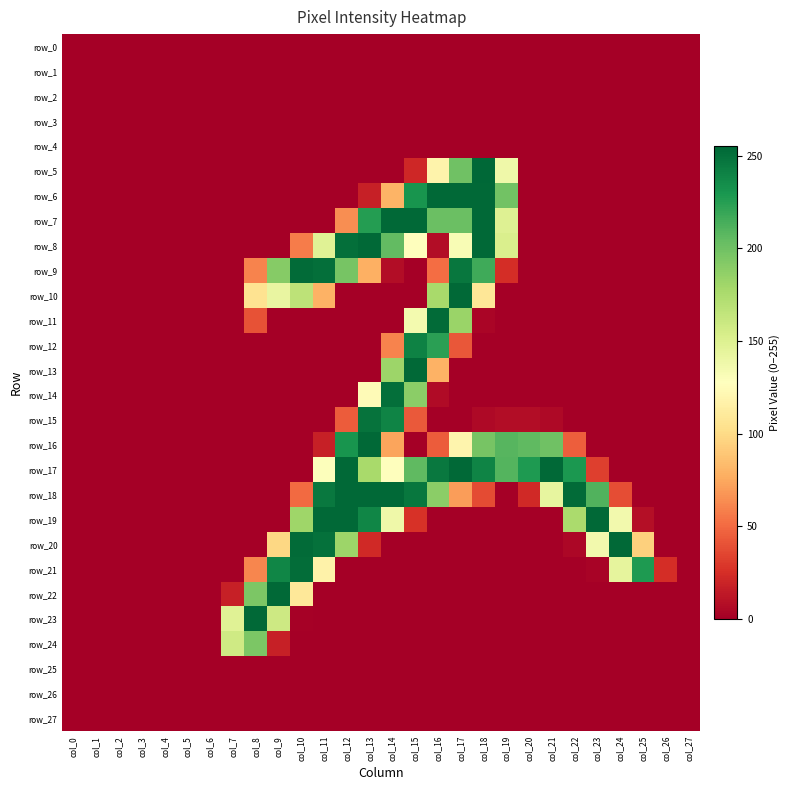

What is the greatest value displayed?

255